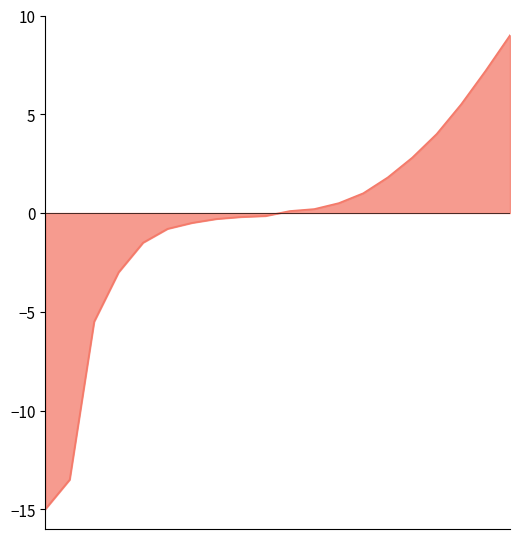

What is the difference between the maximum and minimum values?

24.0